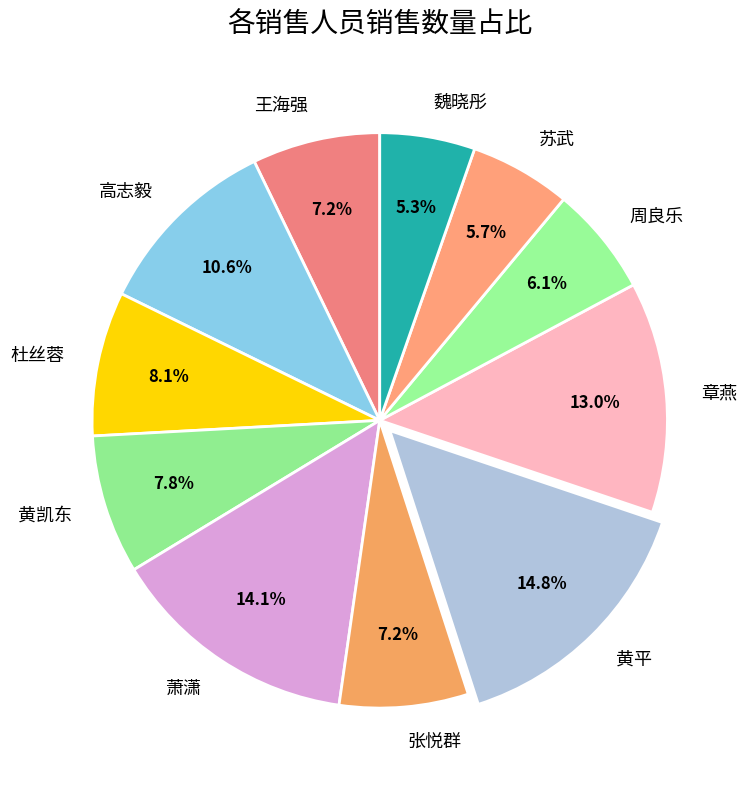

How many segments does this pie chart have?

11